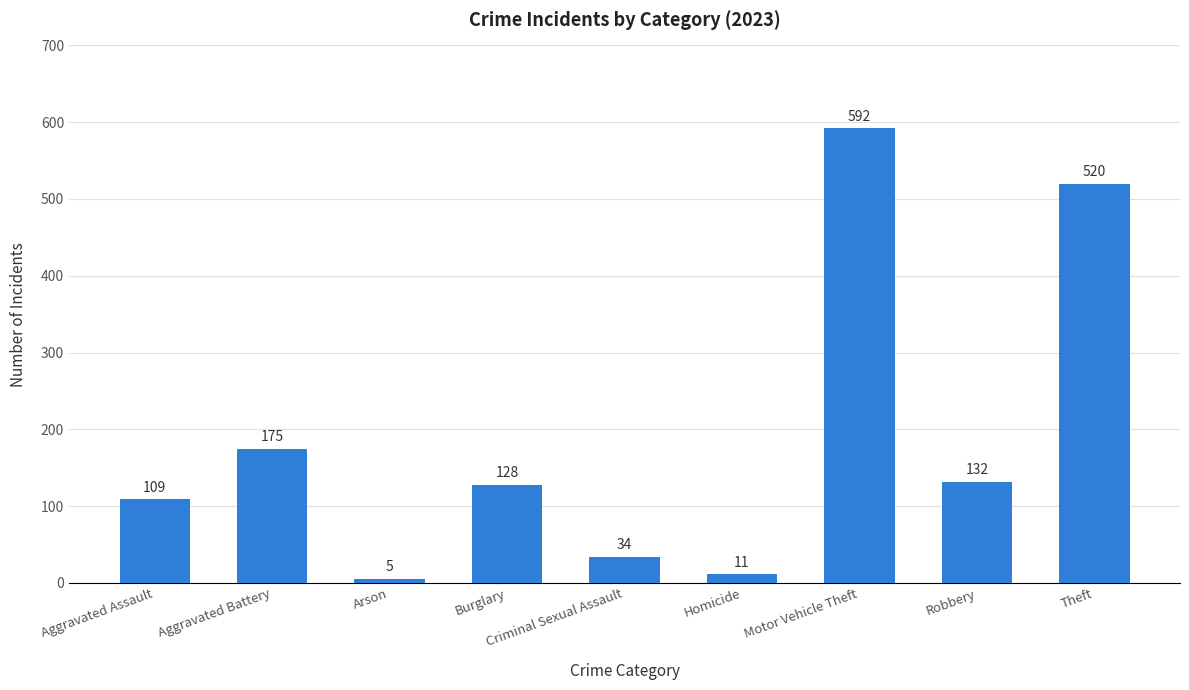

How many distinct data groups are displayed?

1